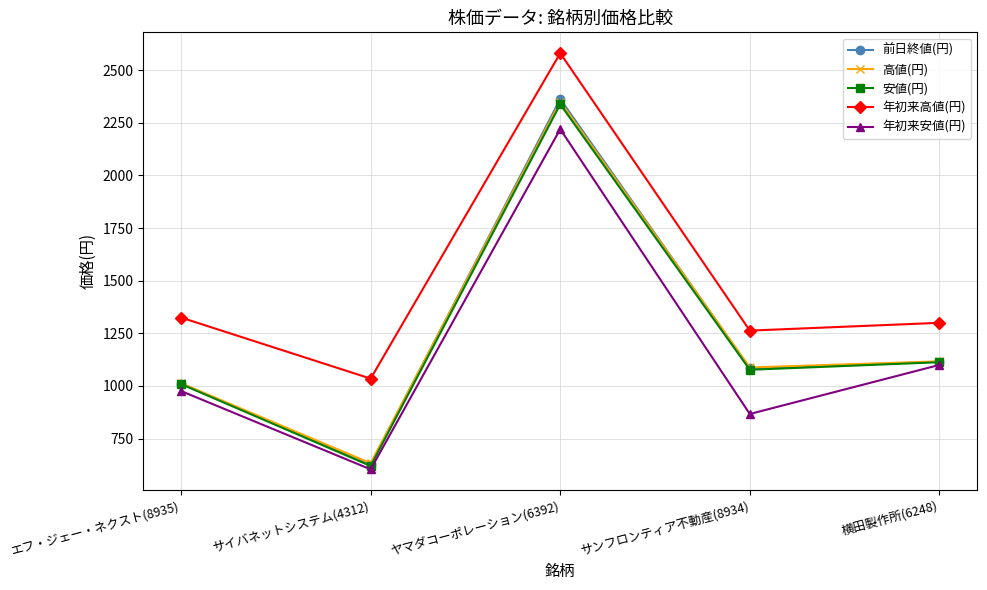

True or false: 前日終値(円) and 年初来高値(円) cross at least once.

False